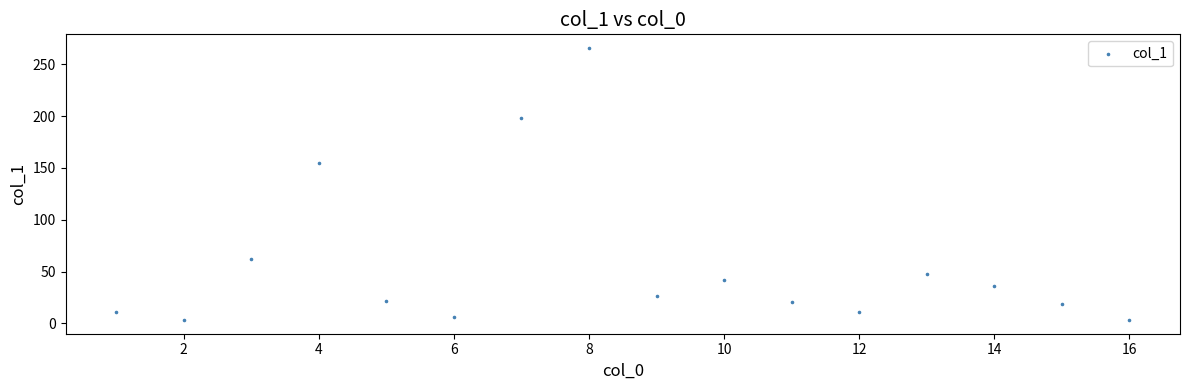

What is the range of Y values (max minus min)?

262.8